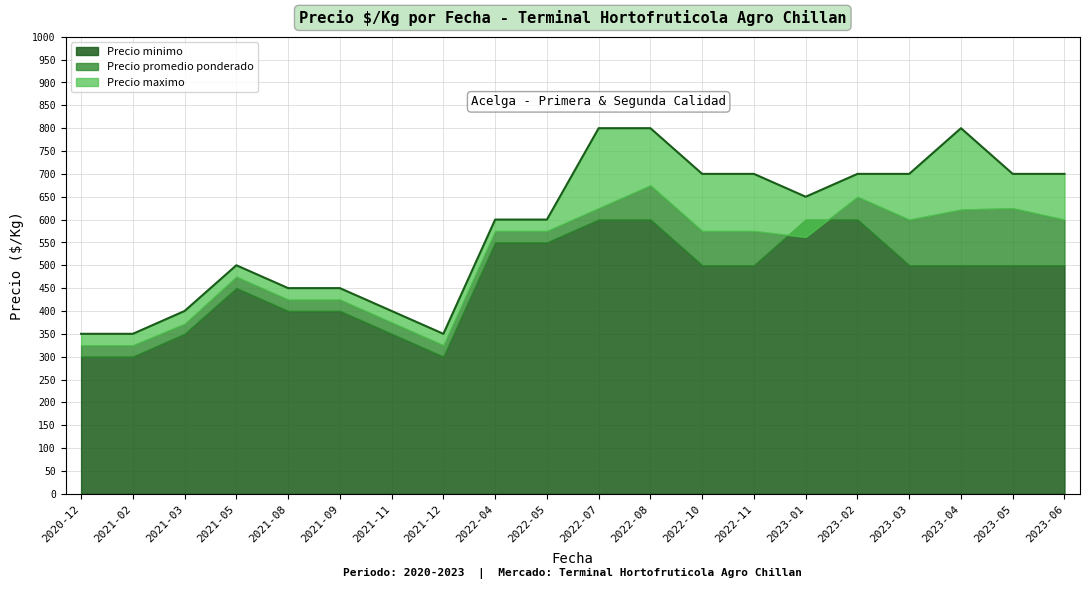

At which label is Precio maximo closest to 575?

2022-04